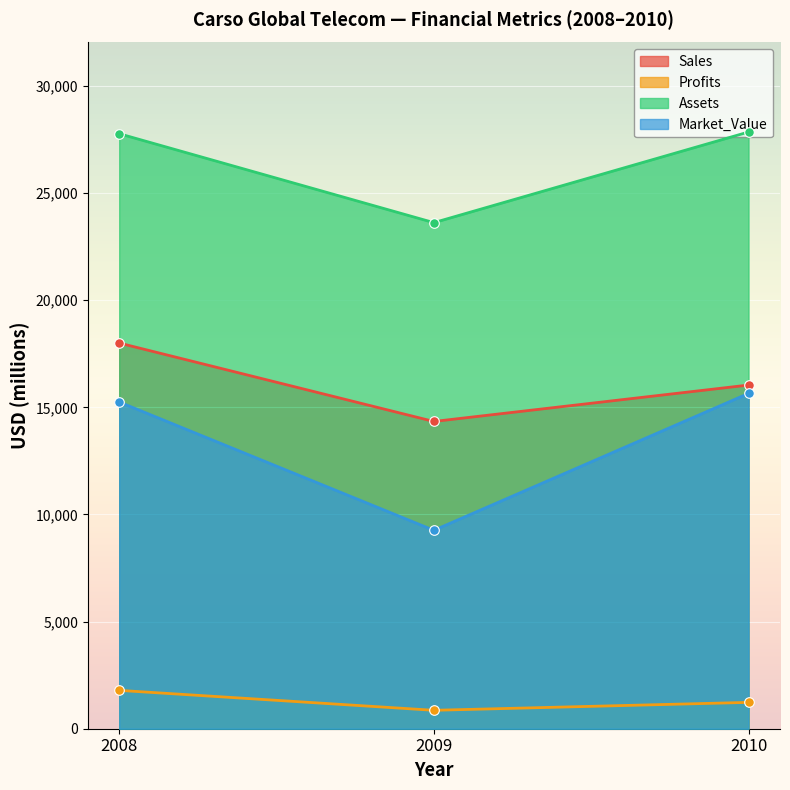

At which category is the sum across all series the highest?

2008